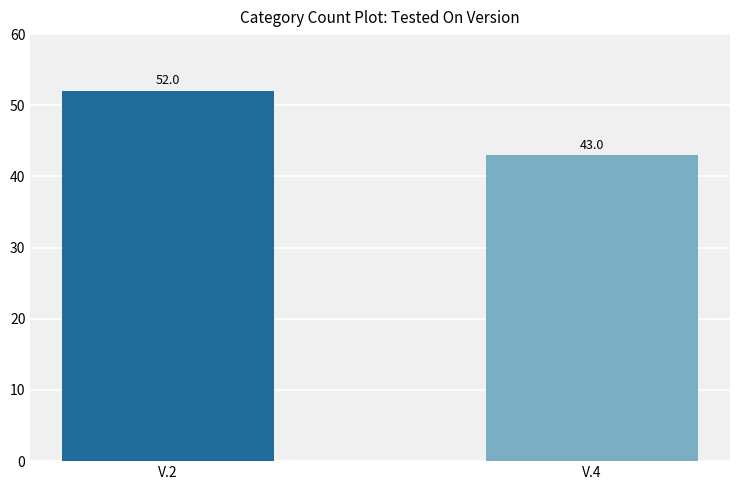

Approximately how many times larger is the value at V.2 compared to V.4?

1.2